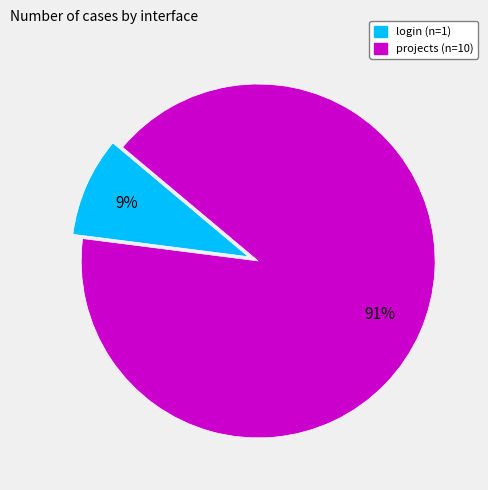

To the nearest percent, what portion does projects represent?

91%